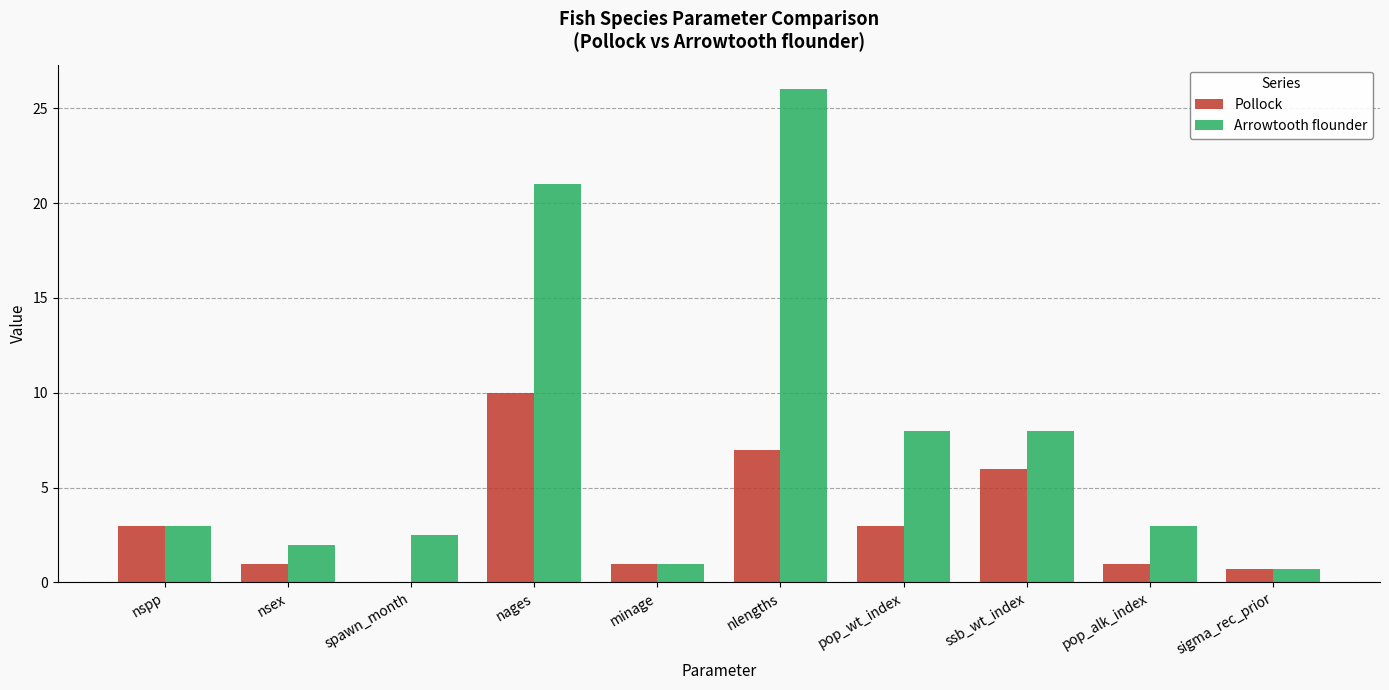

Reading left to right, list all the values displayed in this chart.

Pollock: nspp=3.0	nsex=1.0	spawn_month=0.0	nages=10.0	minage=1.0	nlengths=7.0	pop_wt_index=3.0	ssb_wt_index=6.0	pop_alk_index=1.0	sigma_rec_prior=0.7
Arrowtooth flounder: nspp=3.0	nsex=2.0	spawn_month=2.5	nages=21.0	minage=1.0	nlengths=26.0	pop_wt_index=8.0	ssb_wt_index=8.0	pop_alk_index=3.0	sigma_rec_prior=0.7